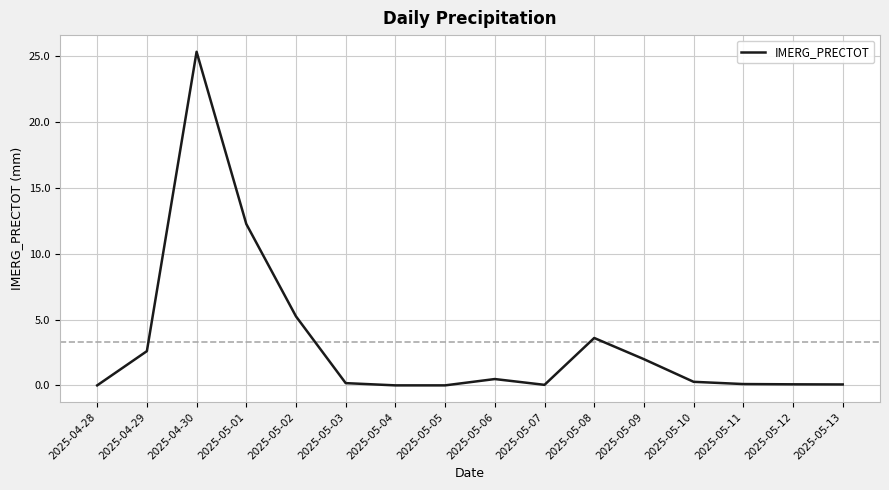

The chart shows a value of 0.2 at 2025-05-03. True or false?

True